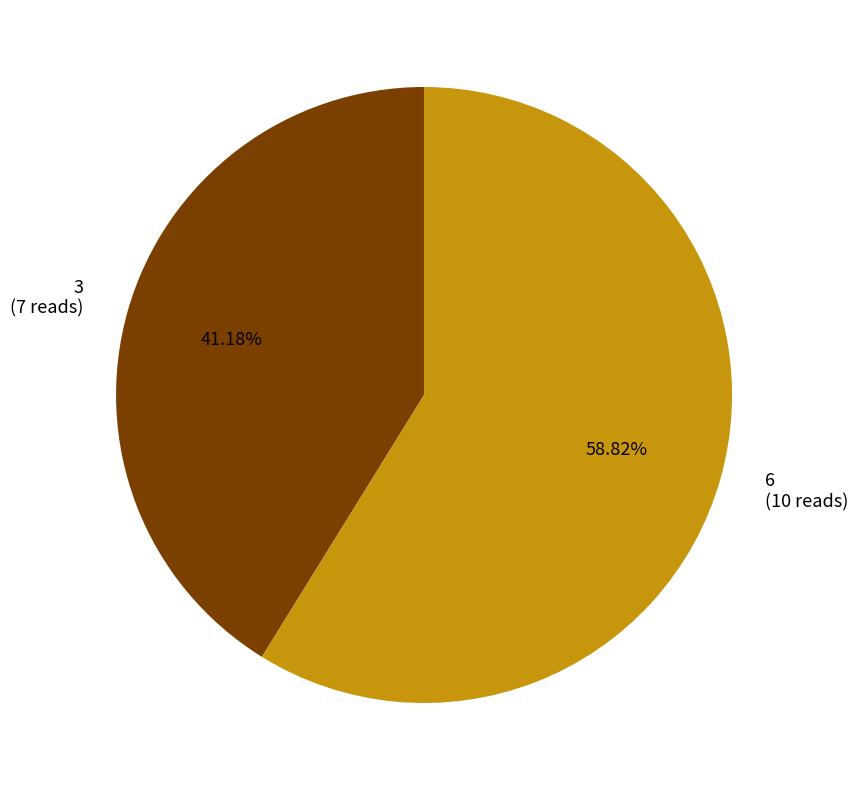

True or false: 3 accounts for 56% of the total.

False